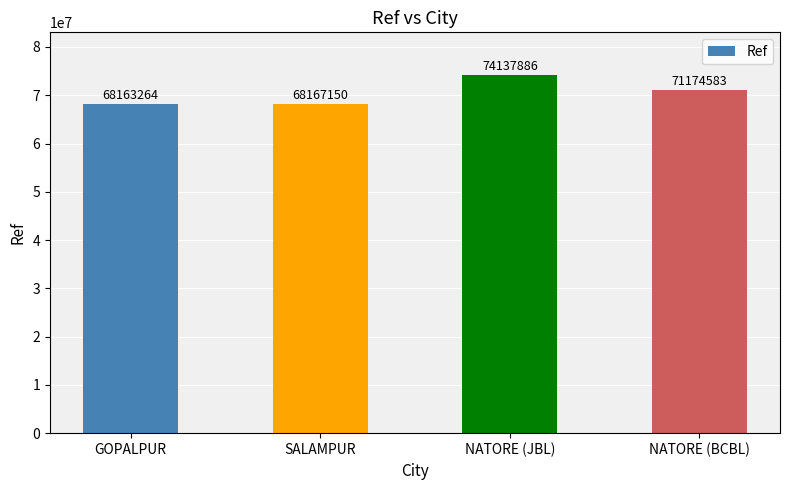

Where does the data first go above 71174583?

NATORE (JBL)